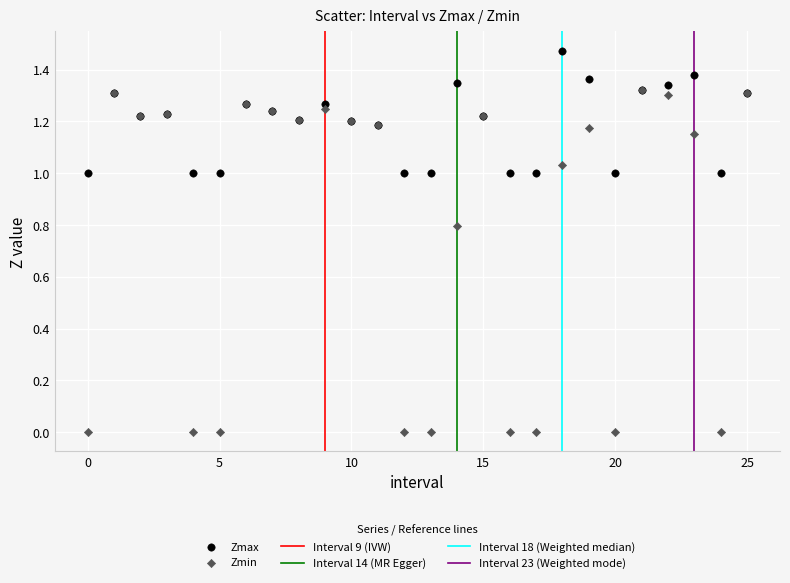

Which series contains the highest Y value?

Zmax